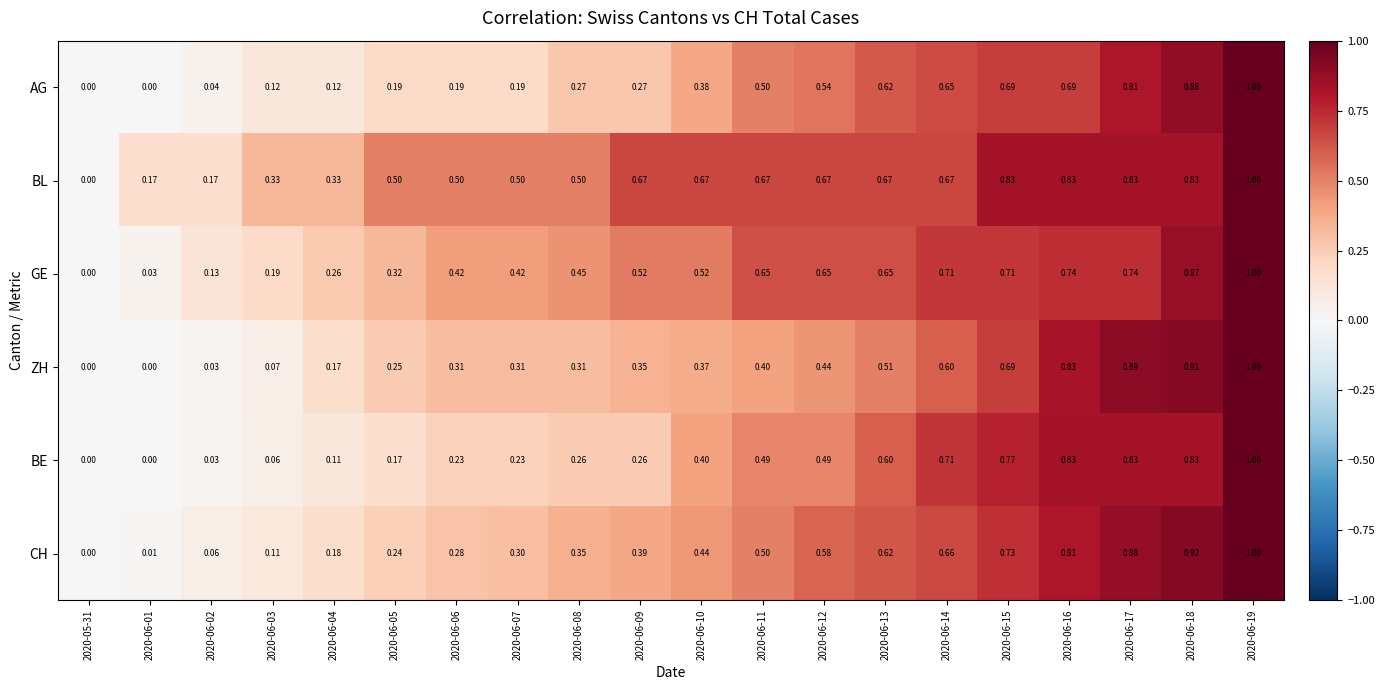

Which series changed the most between 2020-05-31 and 2020-06-12?

BL